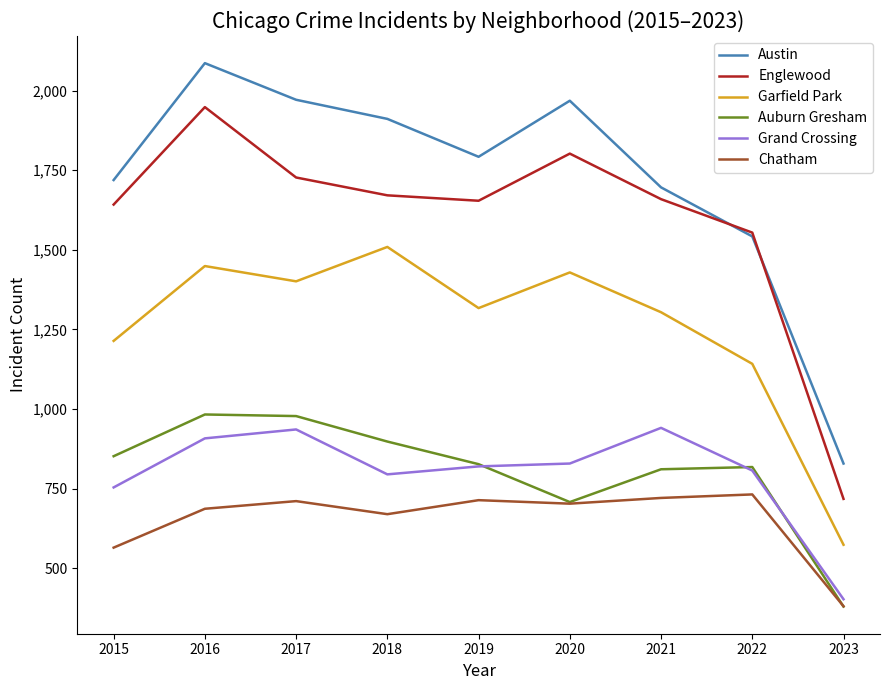

At which category is the sum across all series the highest?

2016